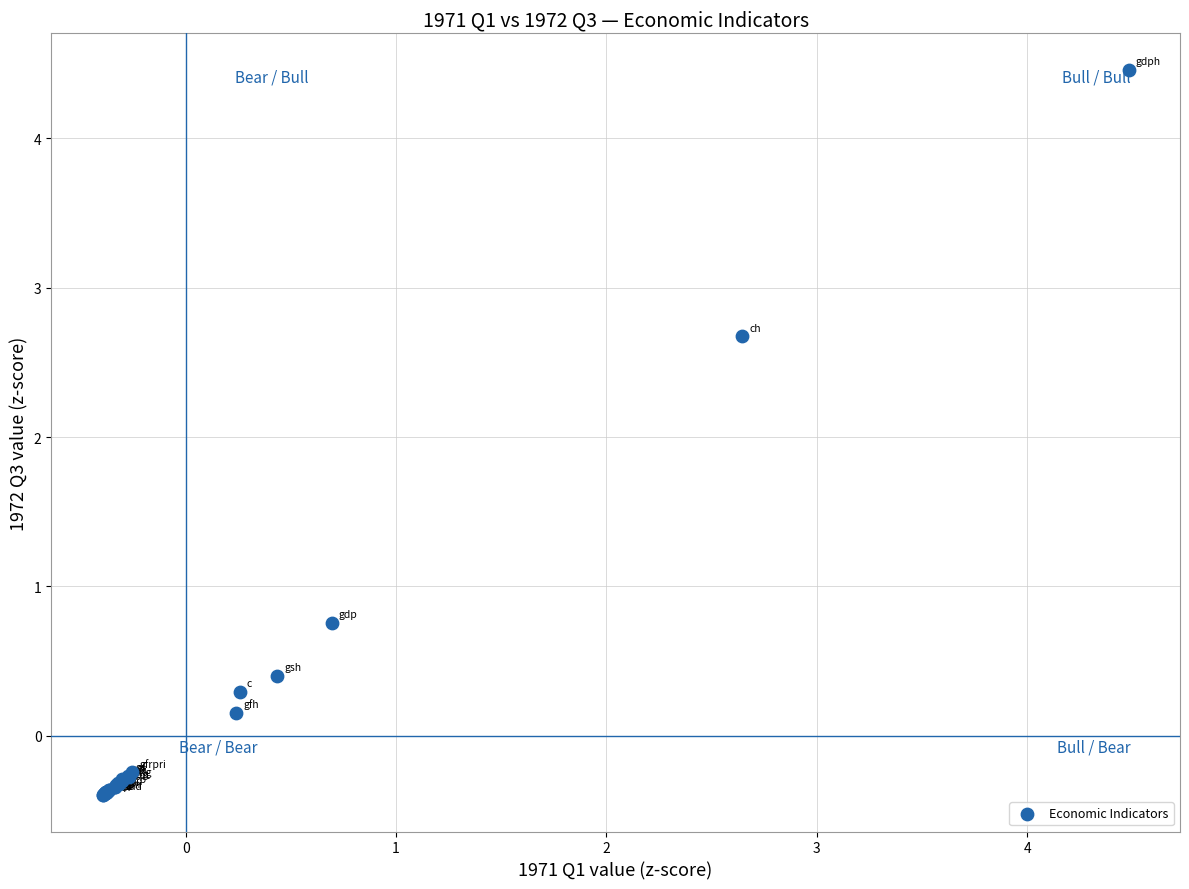

What Y value in the scatter plot is closest to 2?

2.7